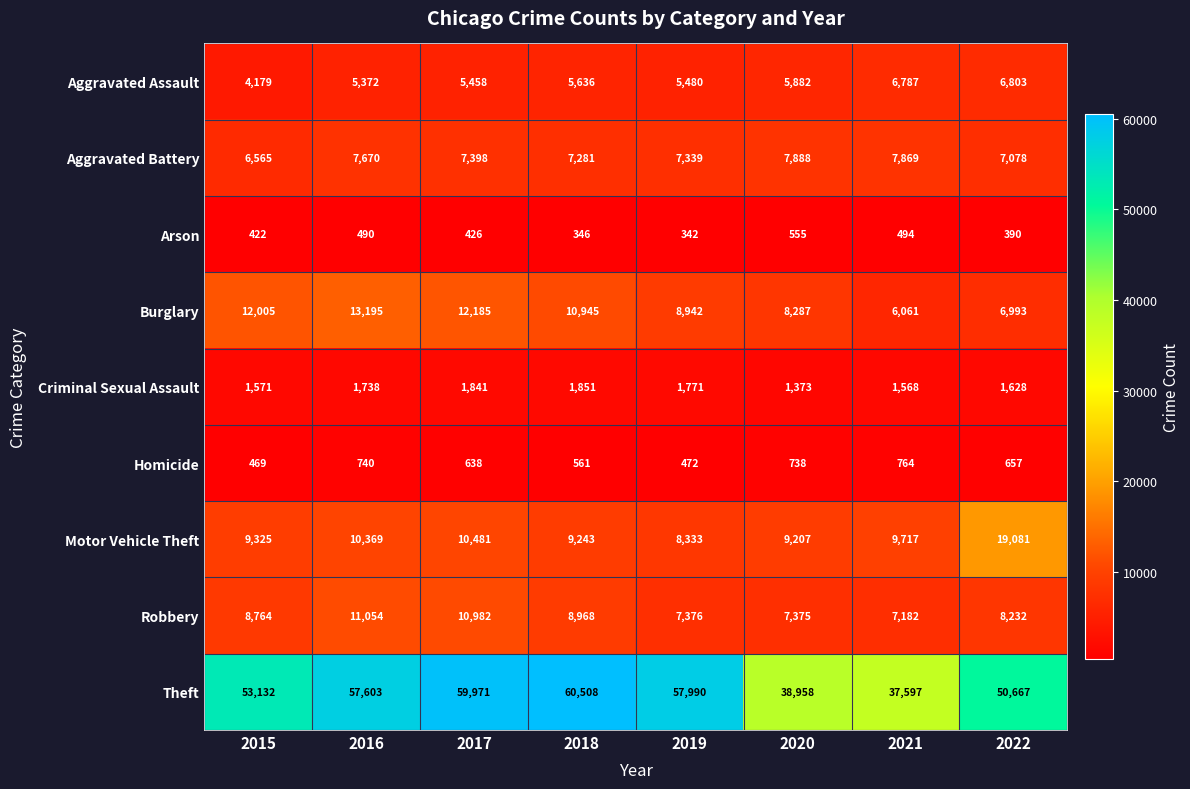

Which series has the largest total across all categories?

Theft